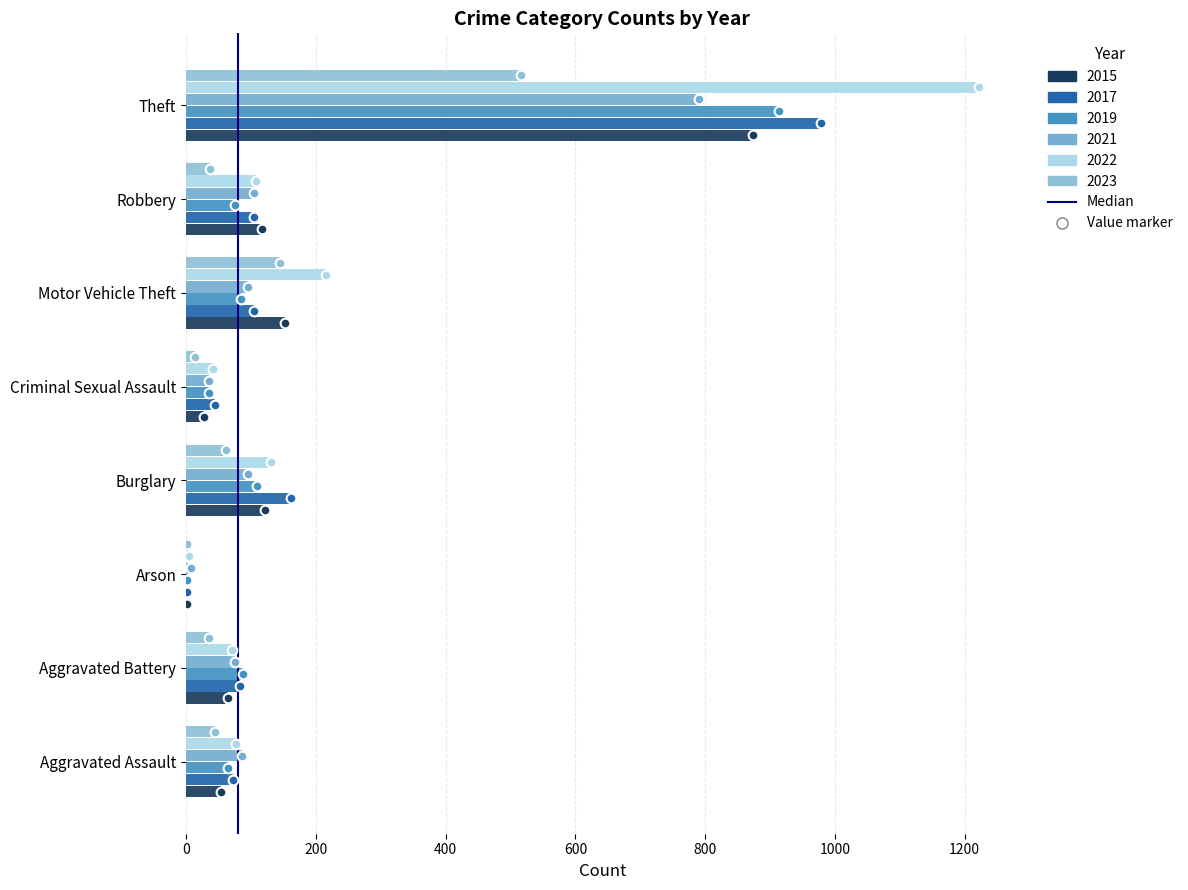

How many categories are shown in the chart?

8